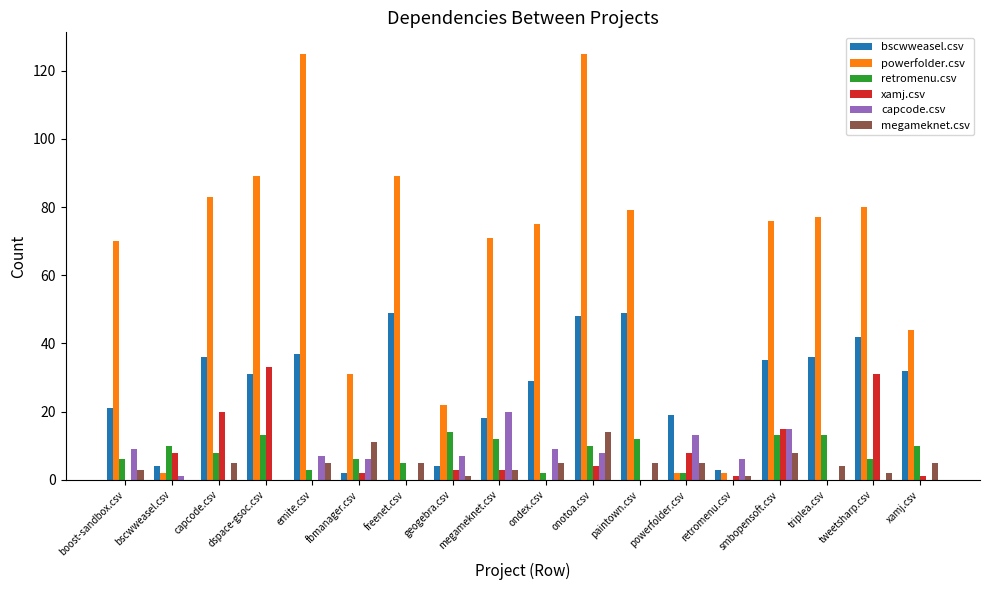

What are all the series names shown in the legend?

bscwweasel.csv, powerfolder.csv, retromenu.csv, xamj.csv, capcode.csv, megameknet.csv